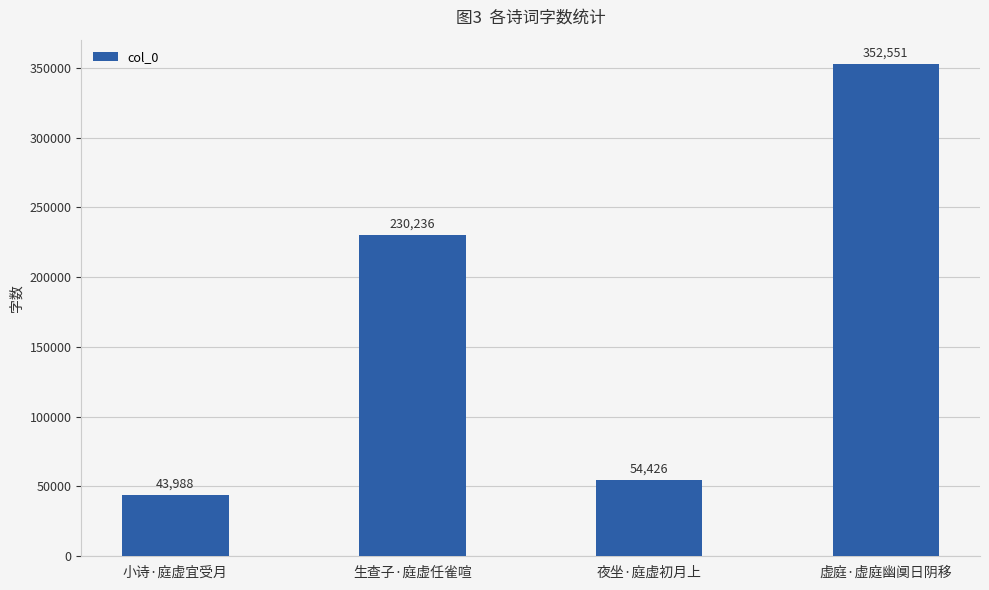

At which category does the chart reach its peak across all series?

虚庭·虚庭幽阒日阴移